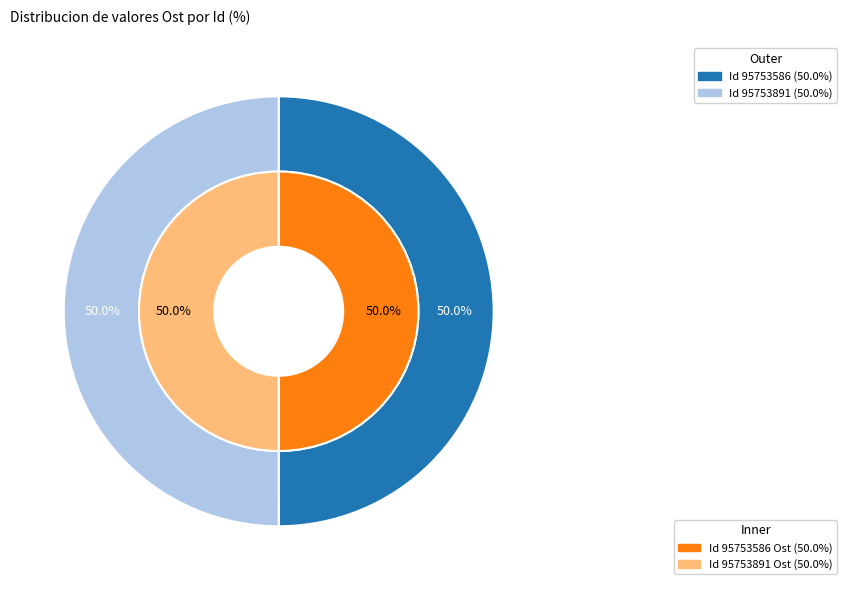

Approximately how many times larger is the value at 95753891 compared to 95753586?

1.0